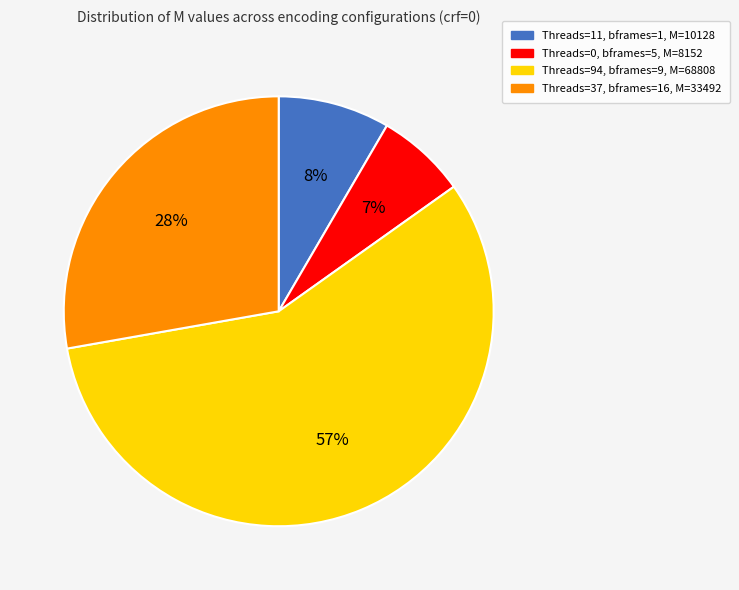

Between Threads=0, bframes=5, M=8152 and Threads=11, bframes=1, M=10128, which is larger?

Threads=11, bframes=1, M=10128